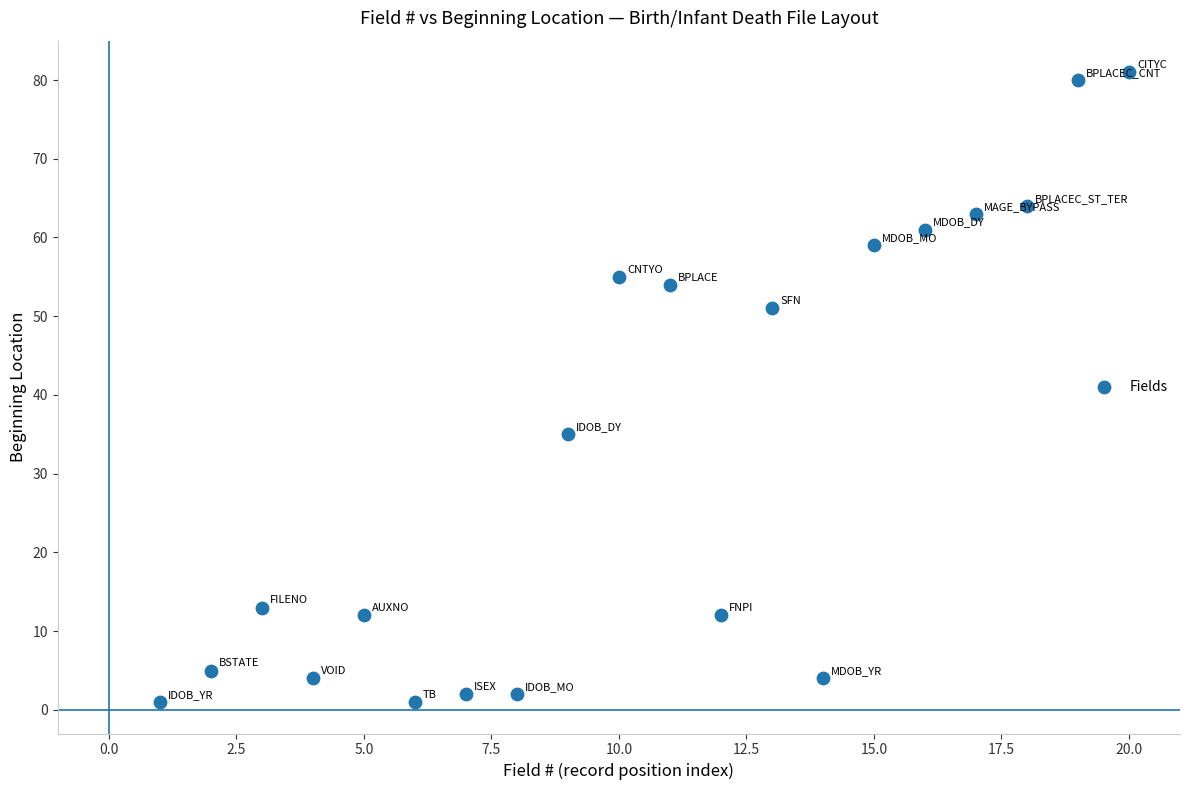

What Y value in the scatter plot is closest to 41?

35